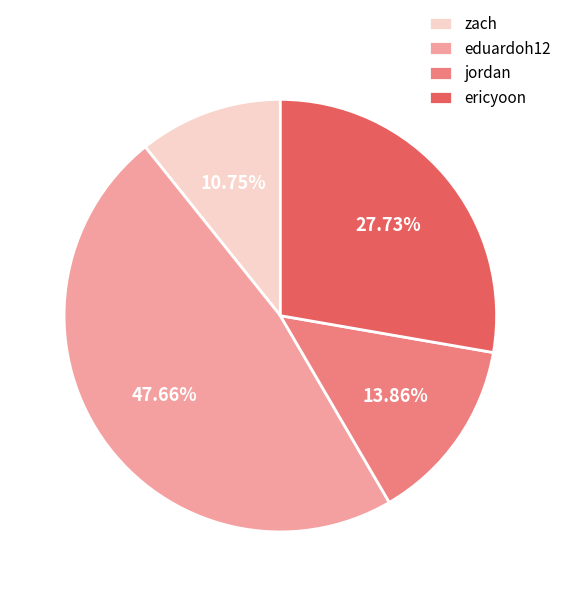

Count the number of slices in the pie.

4